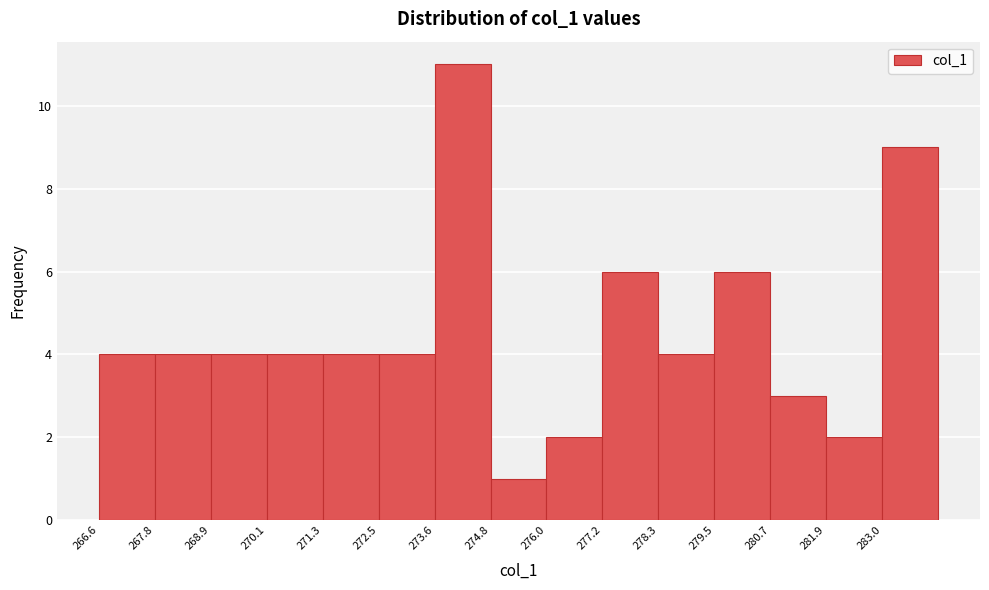

Reading left to right, transcribe this chart: for each bar, give the range it covers on the x-axis and its height. Neither the bar edges nor the heights are printed on the chart, so give them approximately, as read against the axes.

266.6 to 267.8: 4
267.8 to 269.0: 4
269.0 to 270.2: 4
270.2 to 271.2: 4
271.2 to 272.4: 4
272.4 to 273.6: 4
273.6 to 274.8: 11
274.8 to 276.0: 1
276.0 to 277.2: 2
277.2 to 278.4: 6
278.4 to 279.6: 4
279.6 to 280.6: 6
280.6 to 281.8: 3
281.8 to 283.0: 2
283.0 to 284.2: 9